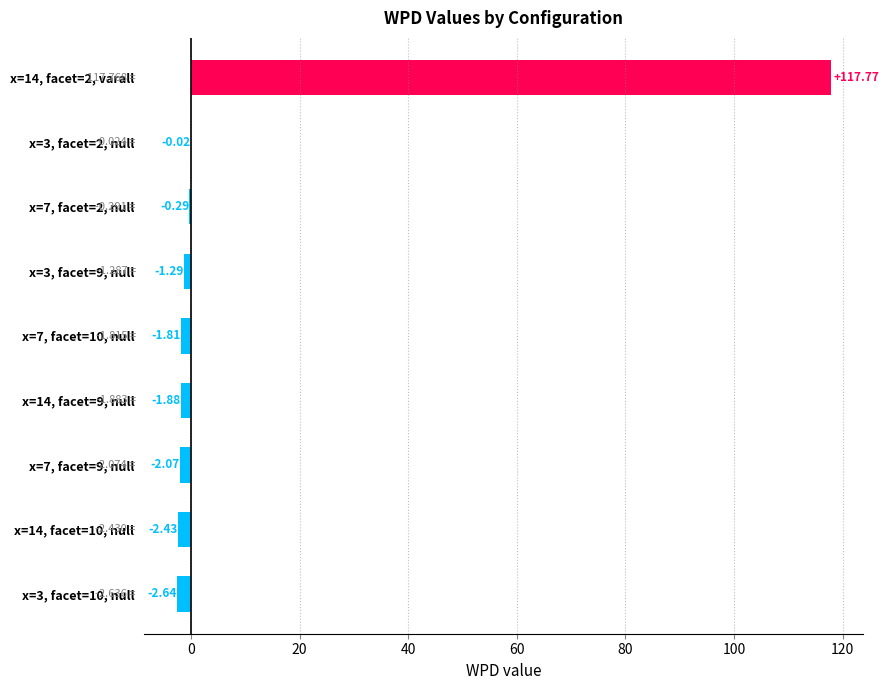

What is the change in value from x=14, facet=9, null to x=7, facet=2, null?

+1.6